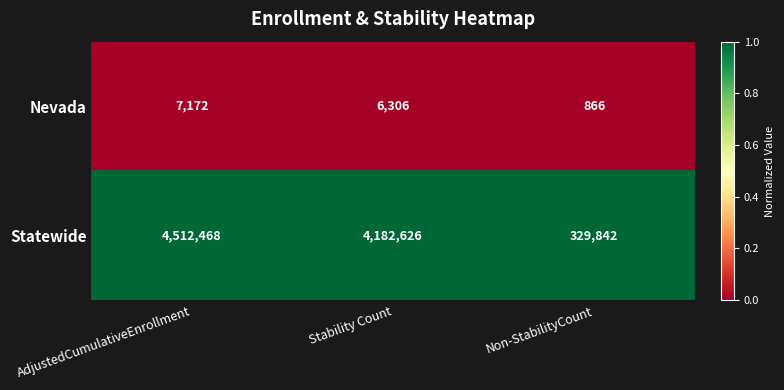

At Stability Count, list the series in order from smallest to largest.

Nevada, Statewide